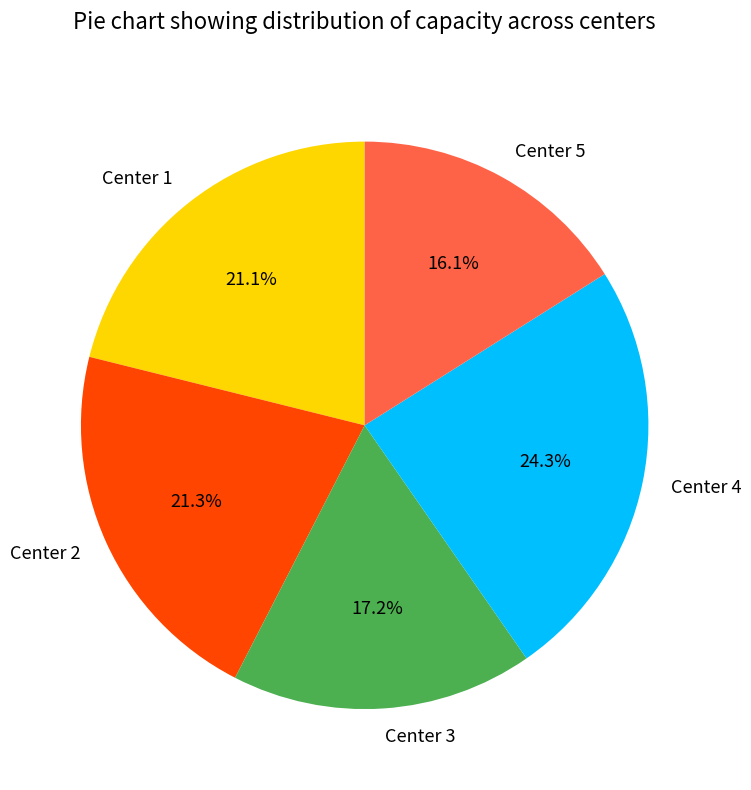

To the nearest percent, what is the difference between the largest and smallest slice percentages?

8%